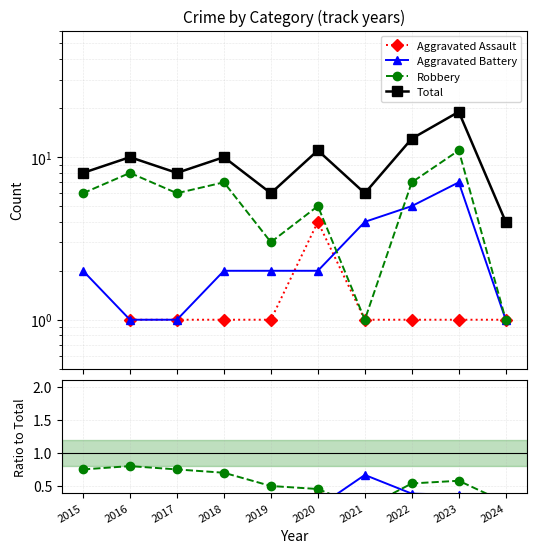

Is the value of Aggravated Battery at 2015 greater than the value of Aggravated Assault at 2019?

Yes